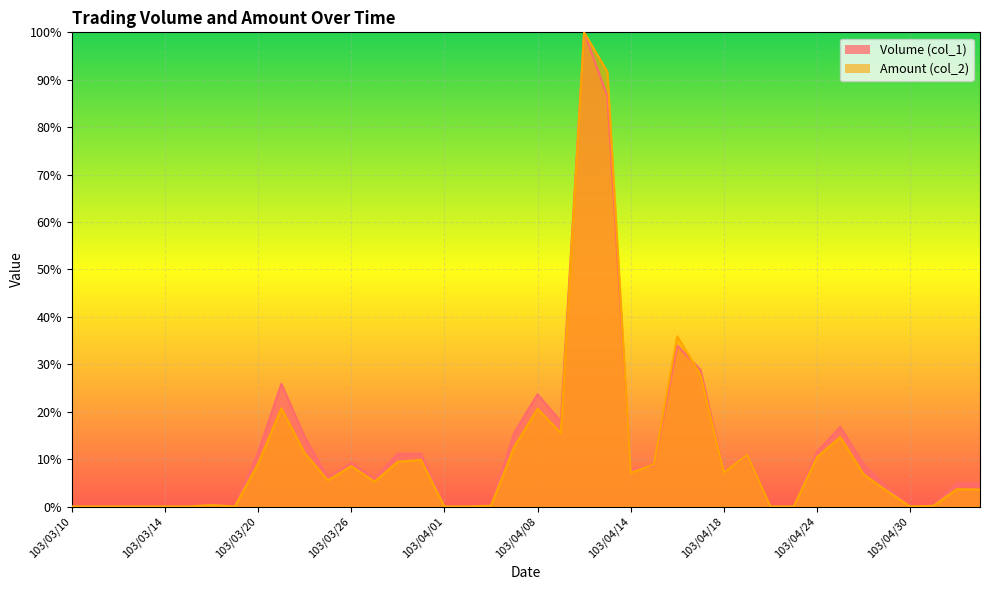

In Amount (col_2), how many points are lower than both neighbors (excluding endpoints)?

7